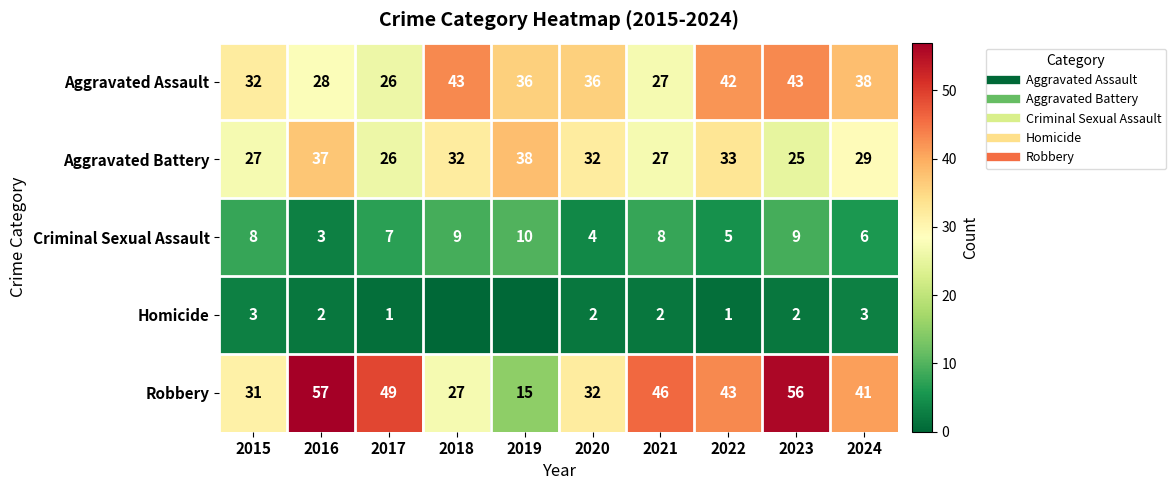

Is it true that Robbery equals 57 at 2016?

True